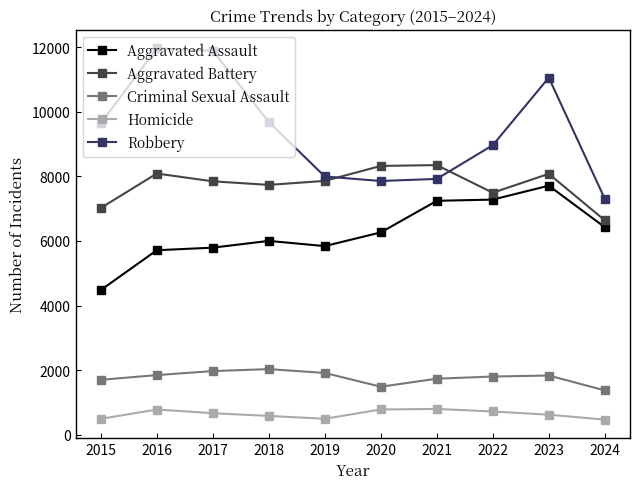

Which series has the largest total across all categories?

Robbery